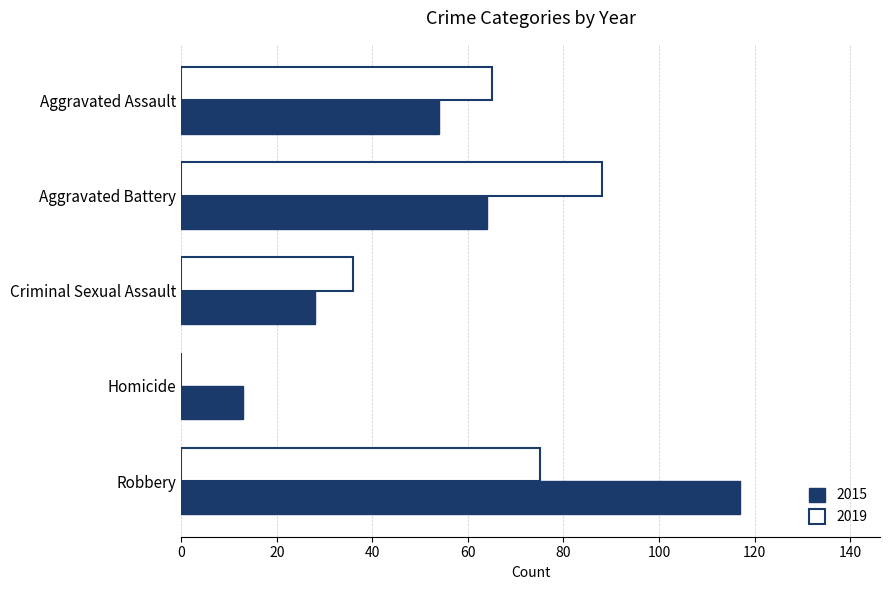

What is the maximum value shown in the chart?

117